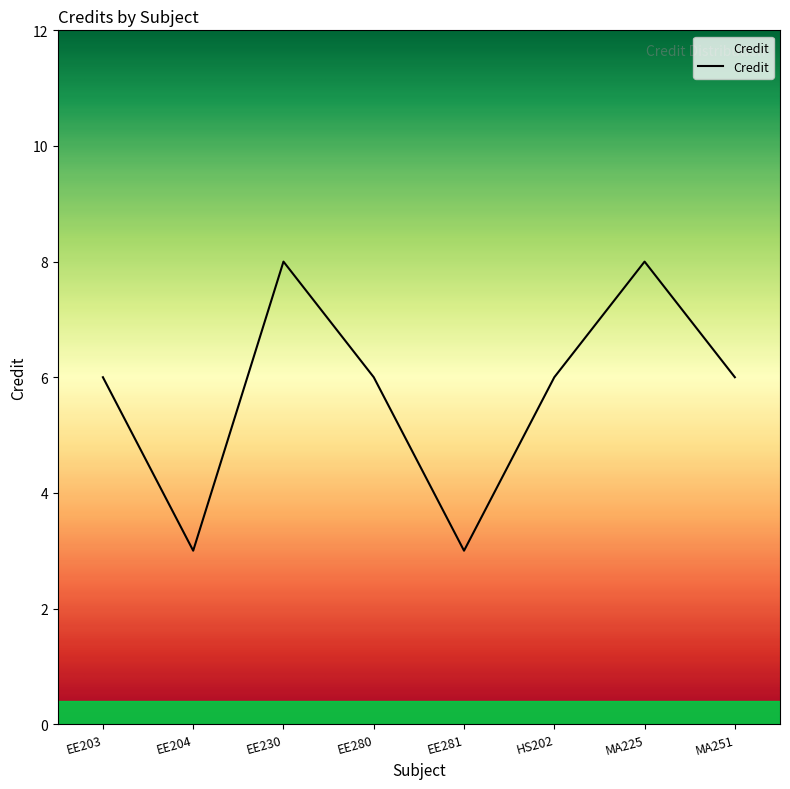

The chart shows a value of 8 at EE280. True or false?

False